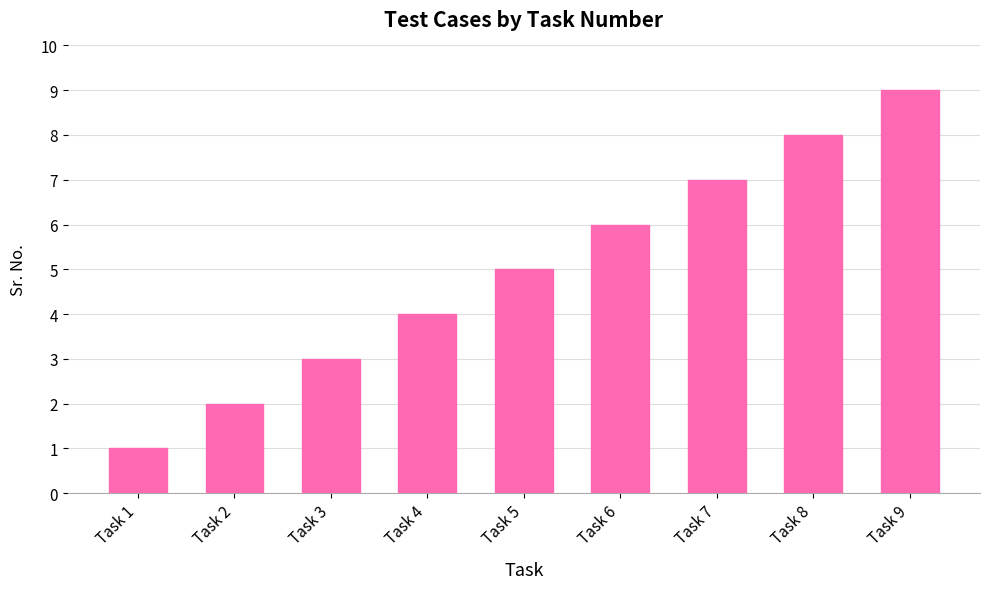

Between Task 6 and Task 5, which is larger?

Task 6